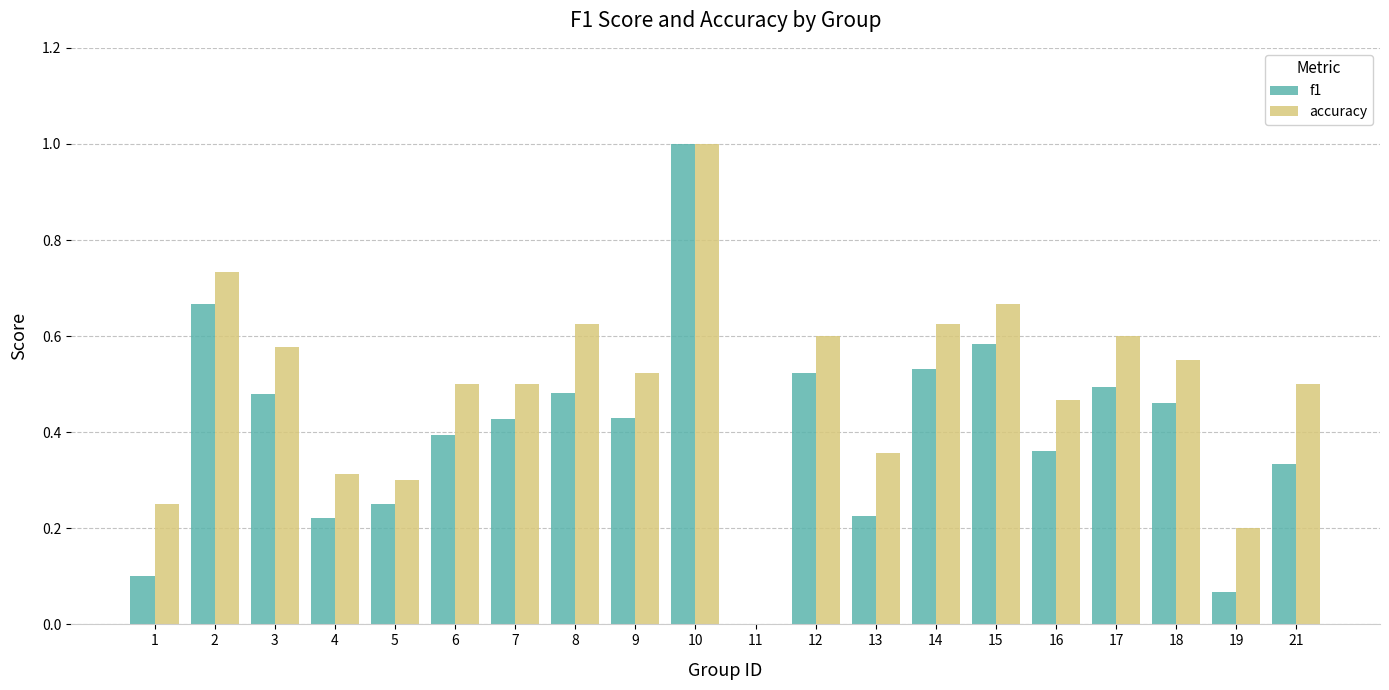

True or false: f1 has a value of 0.1 at 19.

True